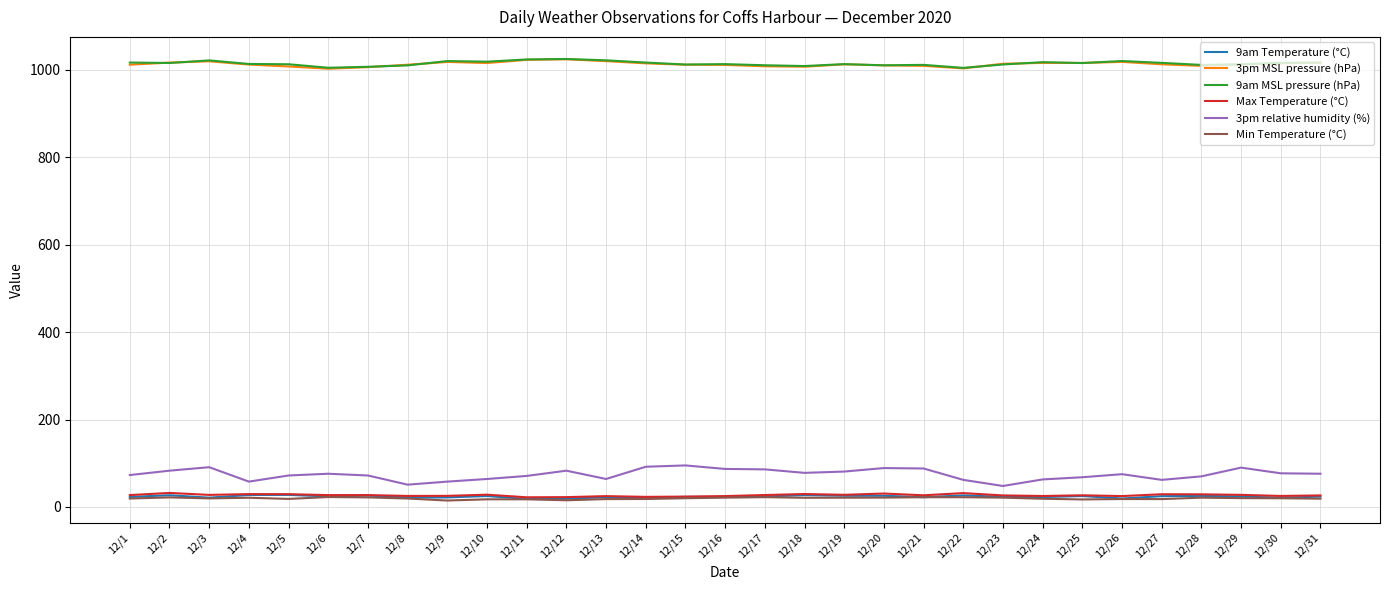

Which series has the widest spread of values?

3pm relative humidity (%)